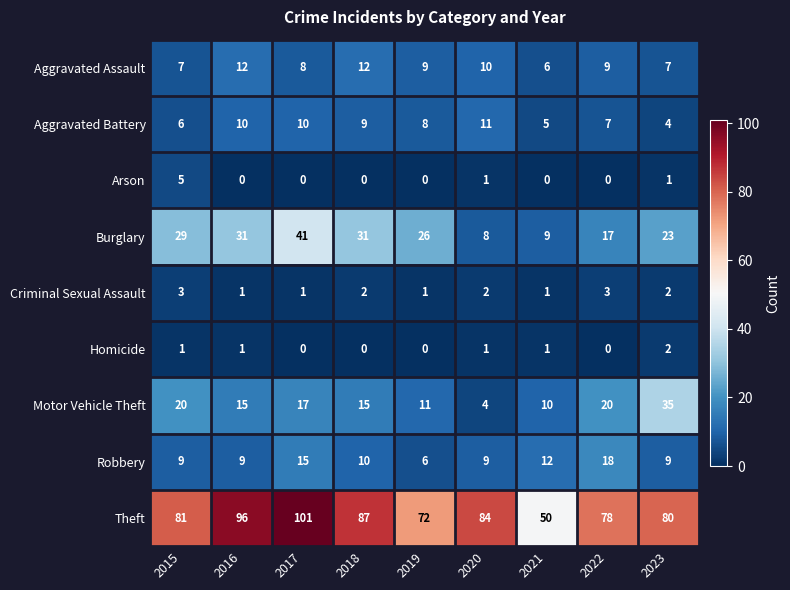

What is the difference between the Theft values at 2019 and 2023?

8